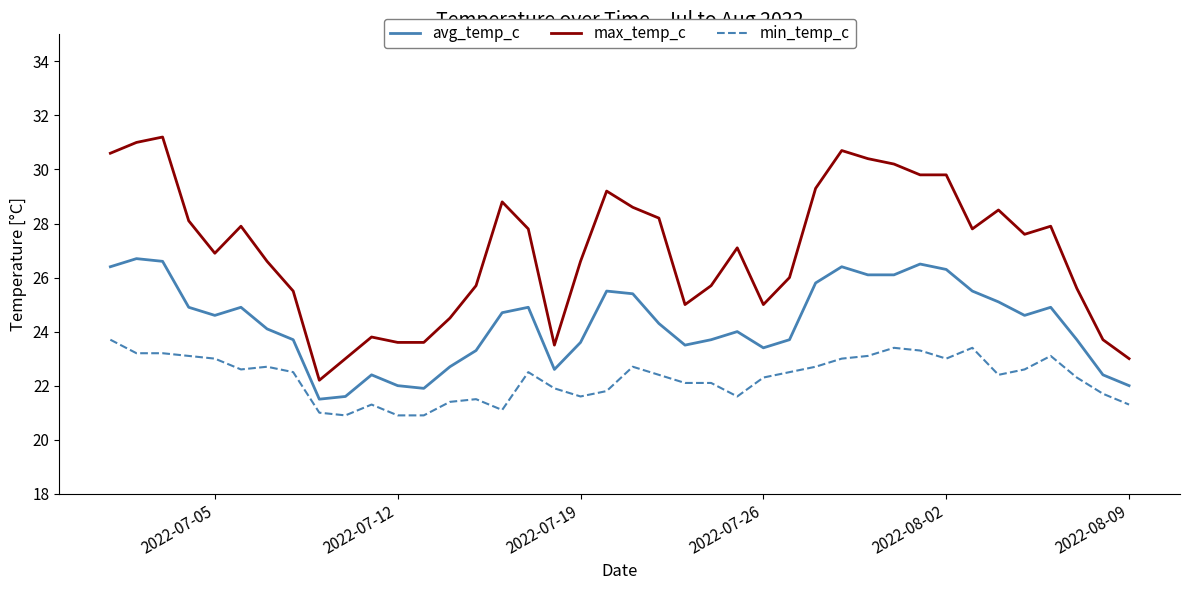

What is the difference between the maximum and minimum values in the min_temp_c series?

2.8